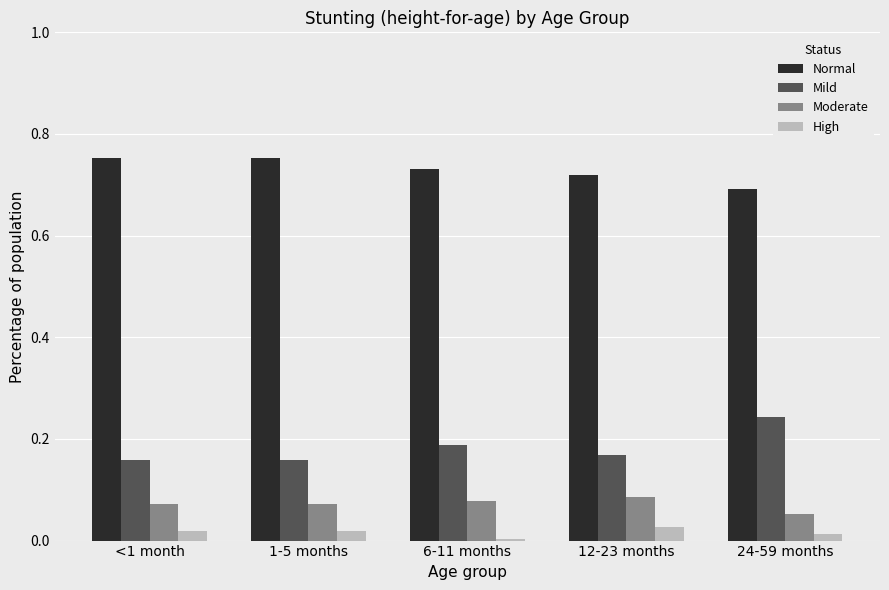

Which series has the largest total across all categories?

Normal